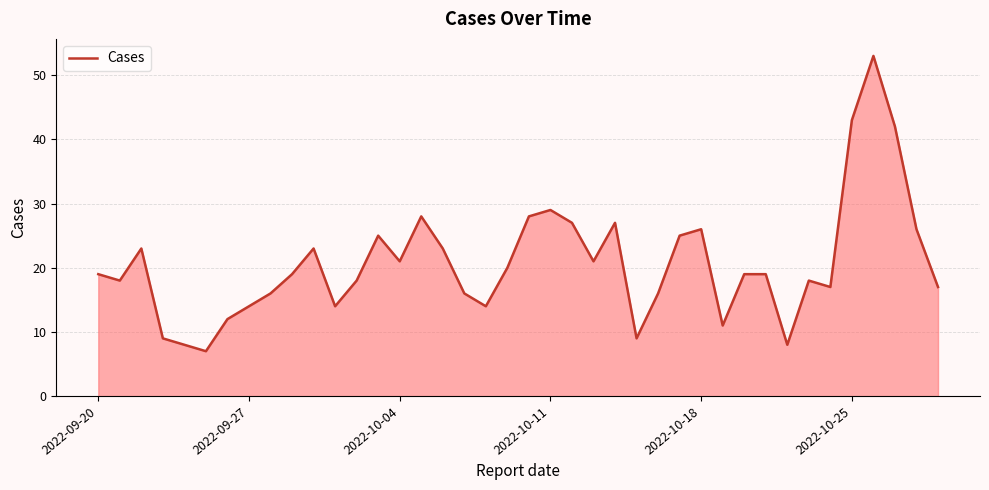

What is the greatest value displayed?

53